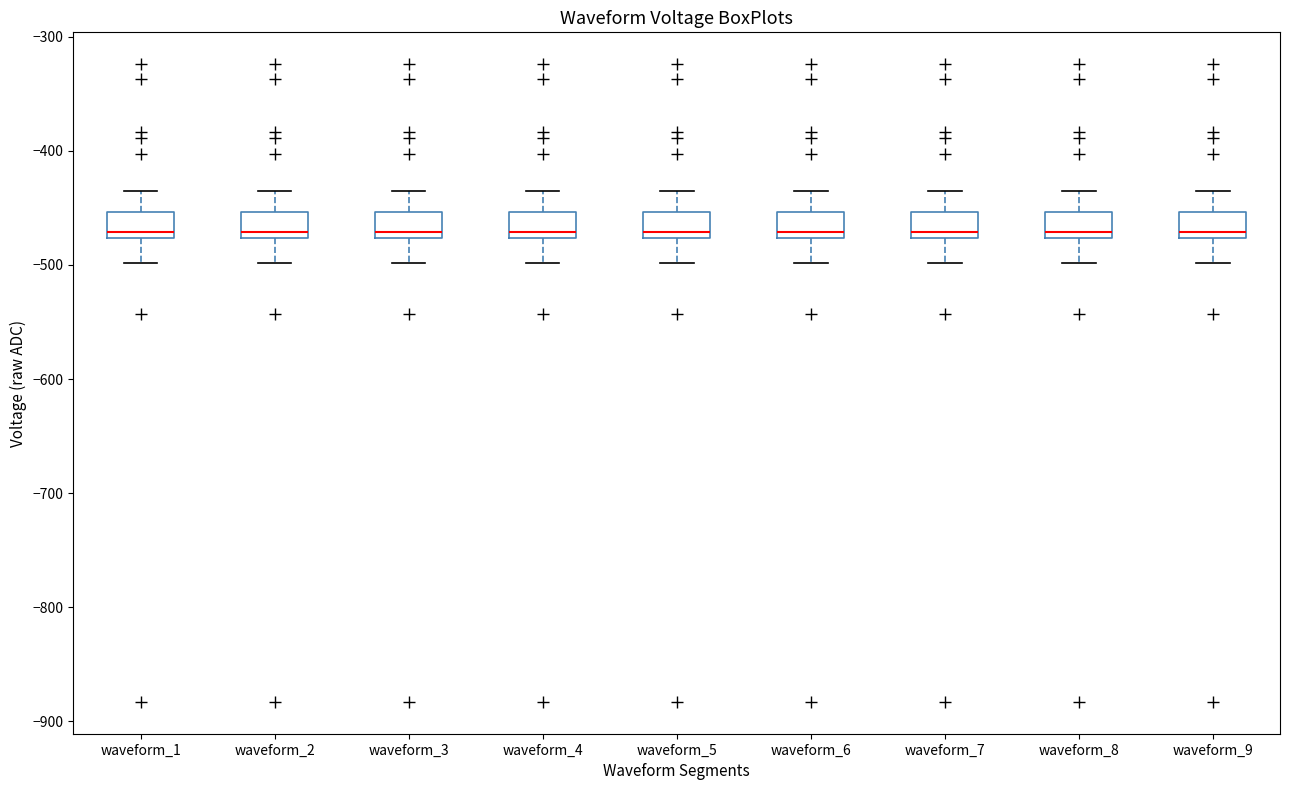

Where is the lower edge of the box for waveform_8 on the y-axis? The values are not printed on the chart, so give them approximately, as read against the axis.

-480